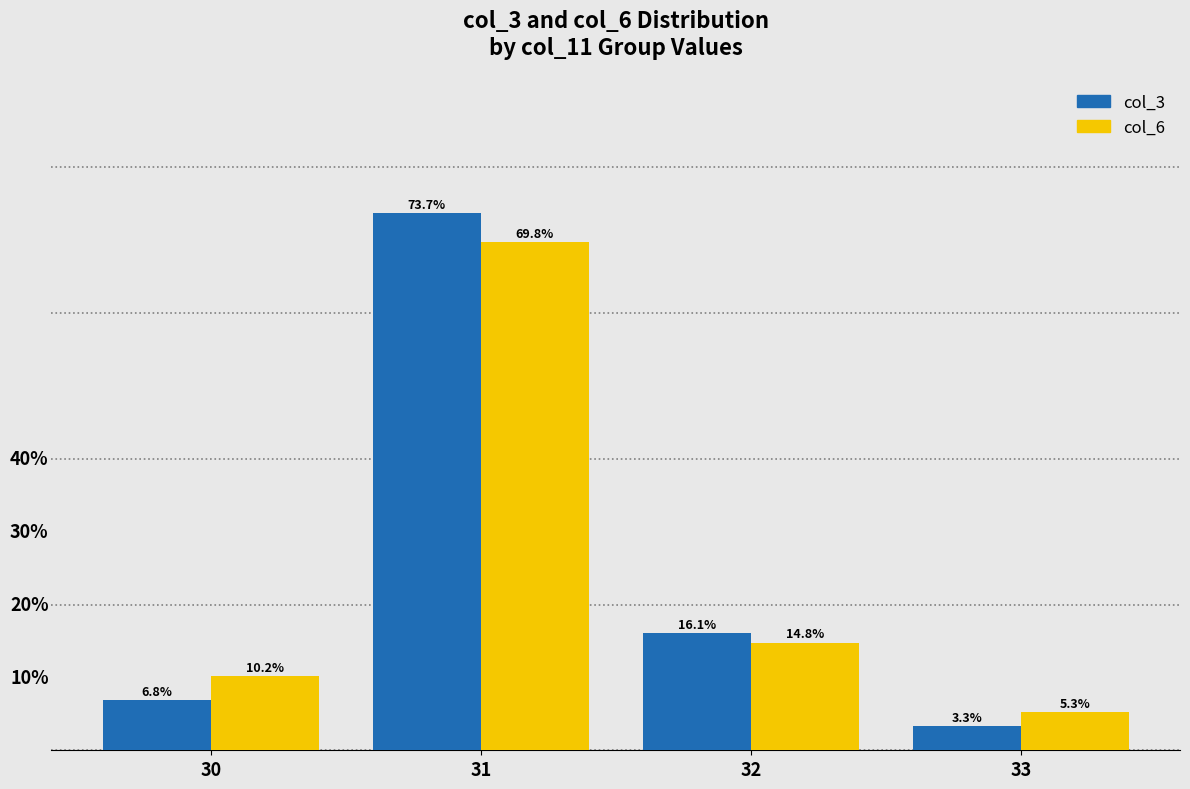

Is the value of col_6 at 31 greater than the value of col_3 at 32?

Yes